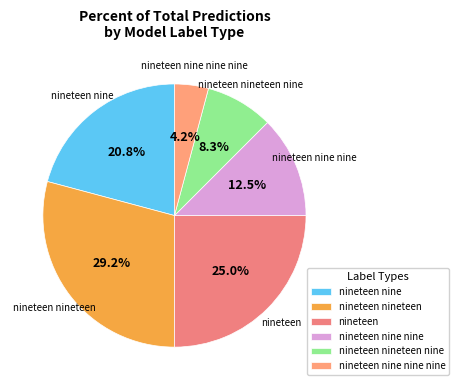

To the nearest percent, what is the difference between the largest and smallest slice percentages?

25%